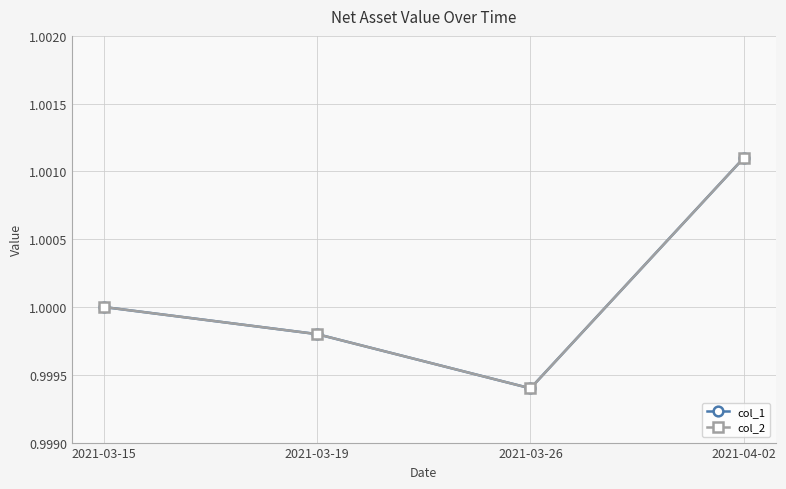

Is the value of col_2 at 2021-03-15 greater than the value of col_1 at 2021-03-19?

Yes